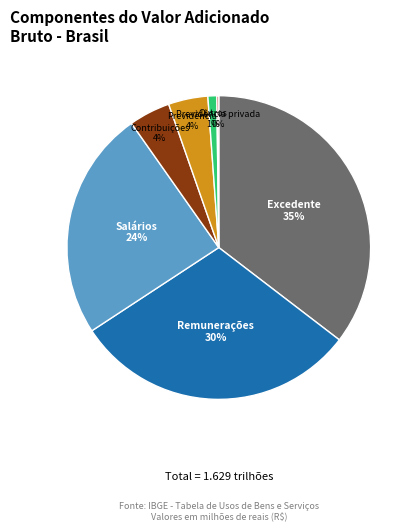

To the nearest percent, what is the average slice percentage?

14%